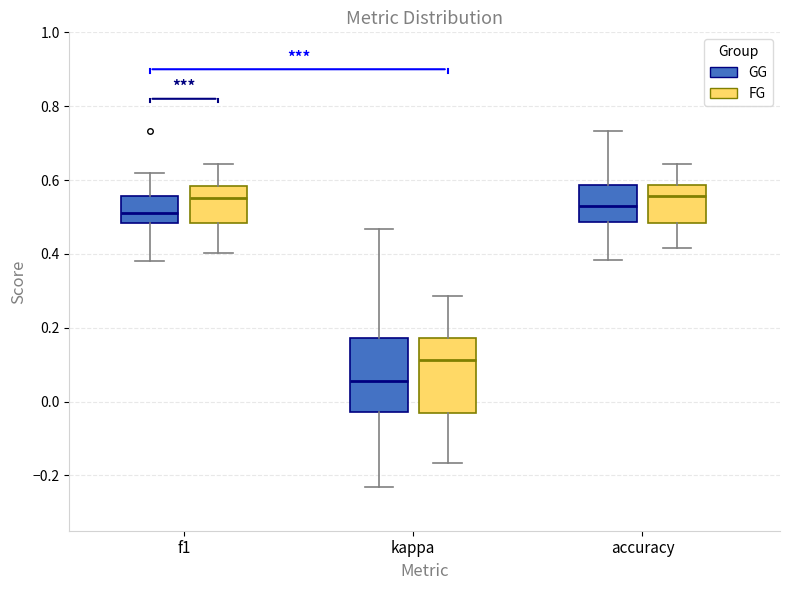

Reading left to right, read every box against the y-axis: the position of its median line, the range the box covers, and the ends of its whiskers. The values are not printed on the chart, so give them approximately, as read against the axis.

f1 (GG): median 0.52, box 0.48 to 0.56, whiskers 0.38 to 0.62
f1 (FG): median 0.56, box 0.48 to 0.58, whiskers 0.40 to 0.64
kappa (GG): median 0.06, box -0.02 to 0.18, whiskers -0.24 to 0.46
kappa (FG): median 0.12, box -0.04 to 0.18, whiskers -0.16 to 0.28
accuracy (GG): median 0.52, box 0.48 to 0.58, whiskers 0.38 to 0.74
accuracy (FG): median 0.56, box 0.48 to 0.58, whiskers 0.42 to 0.64